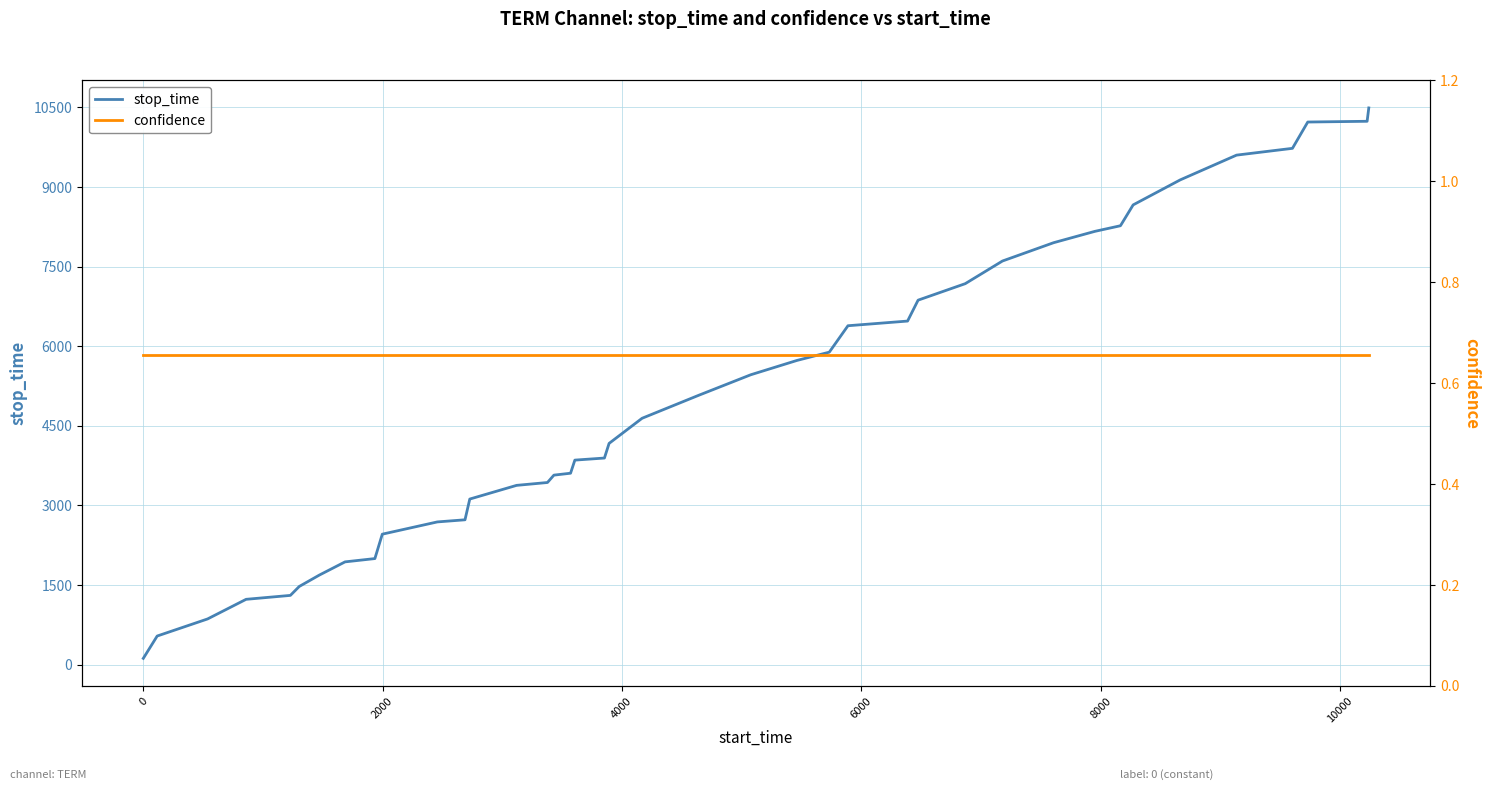

Is this an area chart (filled region under the line)?

No